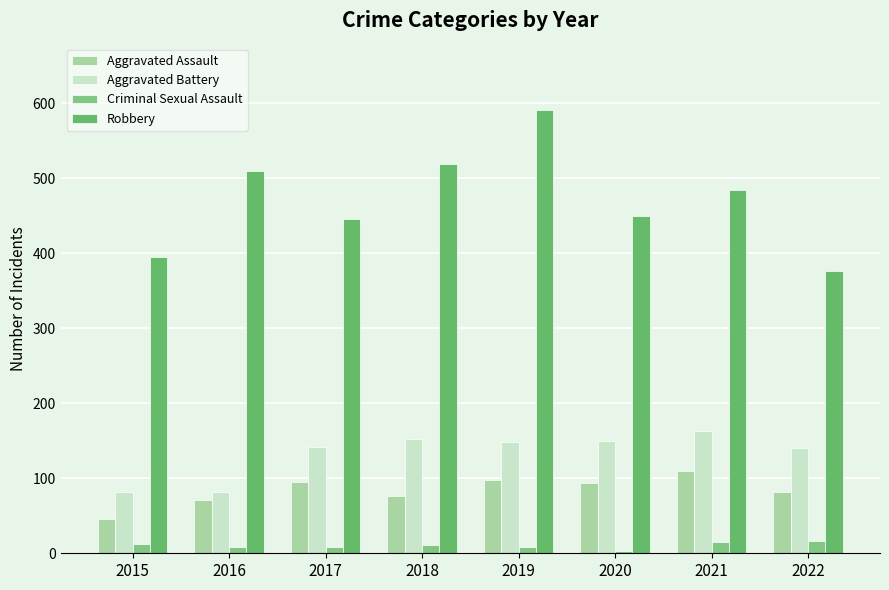

True or false: Criminal Sexual Assault has a value of 11 at 2018.

True